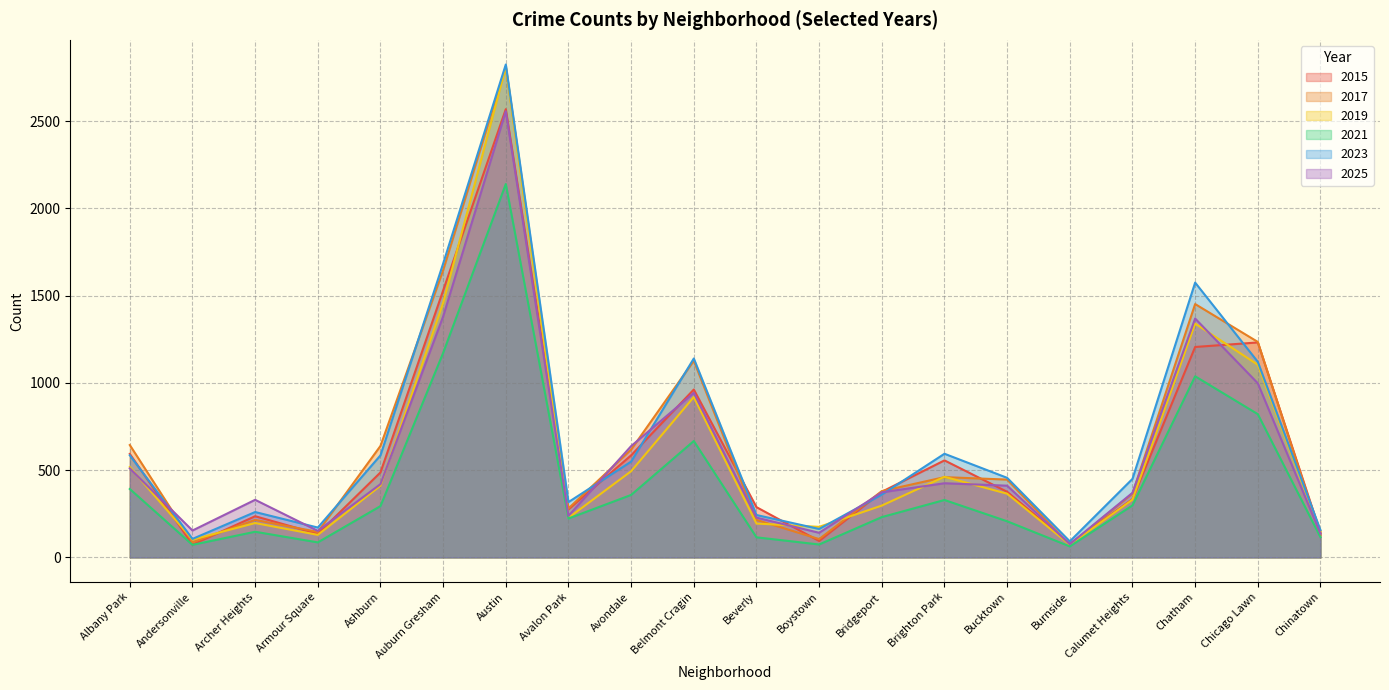

List the labels in order of 2019 value, smallest first.

Burnside, Andersonville, Armour Square, Chinatown, Boystown, Beverly, Archer Heights, Avalon Park, Bridgeport, Calumet Heights, Bucktown, Ashburn, Brighton Park, Avondale, Albany Park, Belmont Cragin, Chicago Lawn, Chatham, Auburn Gresham, Austin